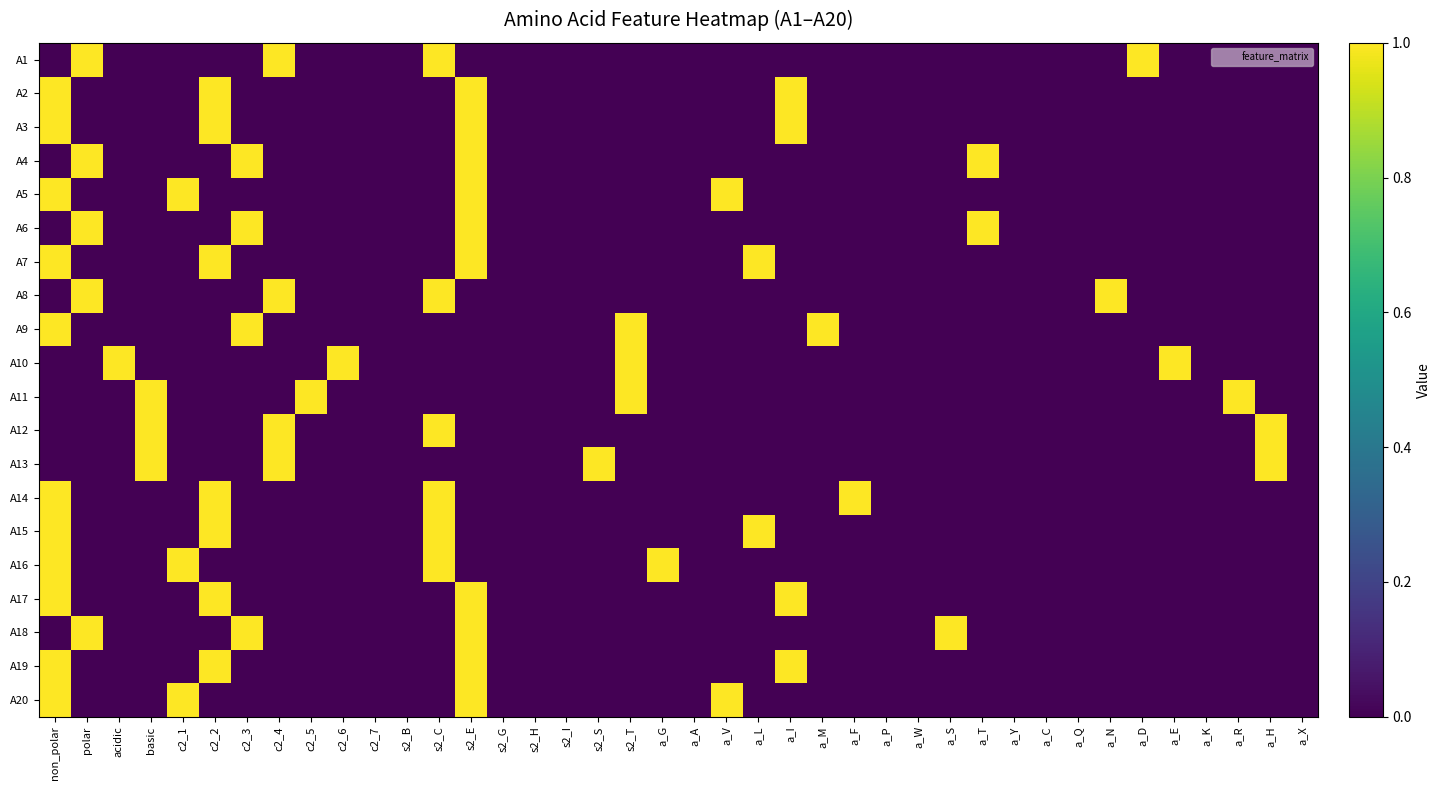

Reading left to right, list all the values displayed in this chart.

A1: non_polar=0	polar=1	acidic=0	basic=0	c2_1=0	c2_2=0	c2_3=0	c2_4=1	c2_5=0	c2_6=0	c2_7=0	s2_B=0	s2_C=1	s2_E=0	s2_G=0	s2_H=0	s2_I=0	s2_S=0	s2_T=0	a_G=0	a_A=0	a_V=0	a_L=0	a_I=0	a_M=0	a_F=0	a_P=0	a_W=0	a_S=0	a_T=0	a_Y=0	a_C=0	a_Q=0	a_N=0	a_D=1	a_E=0	a_K=0	a_R=0	a_H=0	a_X=0
A2: non_polar=1	polar=0	acidic=0	basic=0	c2_1=0	c2_2=1	c2_3=0	c2_4=0	c2_5=0	c2_6=0	c2_7=0	s2_B=0	s2_C=0	s2_E=1	s2_G=0	s2_H=0	s2_I=0	s2_S=0	s2_T=0	a_G=0	a_A=0	a_V=0	a_L=0	a_I=1	a_M=0	a_F=0	a_P=0	a_W=0	a_S=0	a_T=0	a_Y=0	a_C=0	a_Q=0	a_N=0	a_D=0	a_E=0	a_K=0	a_R=0	a_H=0	a_X=0
A3: non_polar=1	polar=0	acidic=0	basic=0	c2_1=0	c2_2=1	c2_3=0	c2_4=0	c2_5=0	c2_6=0	c2_7=0	s2_B=0	s2_C=0	s2_E=1	s2_G=0	s2_H=0	s2_I=0	s2_S=0	s2_T=0	a_G=0	a_A=0	a_V=0	a_L=0	a_I=1	a_M=0	a_F=0	a_P=0	a_W=0	a_S=0	a_T=0	a_Y=0	a_C=0	a_Q=0	a_N=0	a_D=0	a_E=0	a_K=0	a_R=0	a_H=0	a_X=0
A4: non_polar=0	polar=1	acidic=0	basic=0	c2_1=0	c2_2=0	c2_3=1	c2_4=0	c2_5=0	c2_6=0	c2_7=0	s2_B=0	s2_C=0	s2_E=1	s2_G=0	s2_H=0	s2_I=0	s2_S=0	s2_T=0	a_G=0	a_A=0	a_V=0	a_L=0	a_I=0	a_M=0	a_F=0	a_P=0	a_W=0	a_S=0	a_T=1	a_Y=0	a_C=0	a_Q=0	a_N=0	a_D=0	a_E=0	a_K=0	a_R=0	a_H=0	a_X=0
A5: non_polar=1	polar=0	acidic=0	basic=0	c2_1=1	c2_2=0	c2_3=0	c2_4=0	c2_5=0	c2_6=0	c2_7=0	s2_B=0	s2_C=0	s2_E=1	s2_G=0	s2_H=0	s2_I=0	s2_S=0	s2_T=0	a_G=0	a_A=0	a_V=1	a_L=0	a_I=0	a_M=0	a_F=0	a_P=0	a_W=0	a_S=0	a_T=0	a_Y=0	a_C=0	a_Q=0	a_N=0	a_D=0	a_E=0	a_K=0	a_R=0	a_H=0	a_X=0
A6: non_polar=0	polar=1	acidic=0	basic=0	c2_1=0	c2_2=0	c2_3=1	c2_4=0	c2_5=0	c2_6=0	c2_7=0	s2_B=0	s2_C=0	s2_E=1	s2_G=0	s2_H=0	s2_I=0	s2_S=0	s2_T=0	a_G=0	a_A=0	a_V=0	a_L=0	a_I=0	a_M=0	a_F=0	a_P=0	a_W=0	a_S=0	a_T=1	a_Y=0	a_C=0	a_Q=0	a_N=0	a_D=0	a_E=0	a_K=0	a_R=0	a_H=0	a_X=0
A7: non_polar=1	polar=0	acidic=0	basic=0	c2_1=0	c2_2=1	c2_3=0	c2_4=0	c2_5=0	c2_6=0	c2_7=0	s2_B=0	s2_C=0	s2_E=1	s2_G=0	s2_H=0	s2_I=0	s2_S=0	s2_T=0	a_G=0	a_A=0	a_V=0	a_L=1	a_I=0	a_M=0	a_F=0	a_P=0	a_W=0	a_S=0	a_T=0	a_Y=0	a_C=0	a_Q=0	a_N=0	a_D=0	a_E=0	a_K=0	a_R=0	a_H=0	a_X=0
A8: non_polar=0	polar=1	acidic=0	basic=0	c2_1=0	c2_2=0	c2_3=0	c2_4=1	c2_5=0	c2_6=0	c2_7=0	s2_B=0	s2_C=1	s2_E=0	s2_G=0	s2_H=0	s2_I=0	s2_S=0	s2_T=0	a_G=0	a_A=0	a_V=0	a_L=0	a_I=0	a_M=0	a_F=0	a_P=0	a_W=0	a_S=0	a_T=0	a_Y=0	a_C=0	a_Q=0	a_N=1	a_D=0	a_E=0	a_K=0	a_R=0	a_H=0	a_X=0
A9: non_polar=1	polar=0	acidic=0	basic=0	c2_1=0	c2_2=0	c2_3=1	c2_4=0	c2_5=0	c2_6=0	c2_7=0	s2_B=0	s2_C=0	s2_E=0	s2_G=0	s2_H=0	s2_I=0	s2_S=0	s2_T=1	a_G=0	a_A=0	a_V=0	a_L=0	a_I=0	a_M=1	a_F=0	a_P=0	a_W=0	a_S=0	a_T=0	a_Y=0	a_C=0	a_Q=0	a_N=0	a_D=0	a_E=0	a_K=0	a_R=0	a_H=0	a_X=0
A10: non_polar=0	polar=0	acidic=1	basic=0	c2_1=0	c2_2=0	c2_3=0	c2_4=0	c2_5=0	c2_6=1	c2_7=0	s2_B=0	s2_C=0	s2_E=0	s2_G=0	s2_H=0	s2_I=0	s2_S=0	s2_T=1	a_G=0	a_A=0	a_V=0	a_L=0	a_I=0	a_M=0	a_F=0	a_P=0	a_W=0	a_S=0	a_T=0	a_Y=0	a_C=0	a_Q=0	a_N=0	a_D=0	a_E=1	a_K=0	a_R=0	a_H=0	a_X=0
A11: non_polar=0	polar=0	acidic=0	basic=1	c2_1=0	c2_2=0	c2_3=0	c2_4=0	c2_5=1	c2_6=0	c2_7=0	s2_B=0	s2_C=0	s2_E=0	s2_G=0	s2_H=0	s2_I=0	s2_S=0	s2_T=1	a_G=0	a_A=0	a_V=0	a_L=0	a_I=0	a_M=0	a_F=0	a_P=0	a_W=0	a_S=0	a_T=0	a_Y=0	a_C=0	a_Q=0	a_N=0	a_D=0	a_E=0	a_K=0	a_R=1	a_H=0	a_X=0
A12: non_polar=0	polar=0	acidic=0	basic=1	c2_1=0	c2_2=0	c2_3=0	c2_4=1	c2_5=0	c2_6=0	c2_7=0	s2_B=0	s2_C=1	s2_E=0	s2_G=0	s2_H=0	s2_I=0	s2_S=0	s2_T=0	a_G=0	a_A=0	a_V=0	a_L=0	a_I=0	a_M=0	a_F=0	a_P=0	a_W=0	a_S=0	a_T=0	a_Y=0	a_C=0	a_Q=0	a_N=0	a_D=0	a_E=0	a_K=0	a_R=0	a_H=1	a_X=0
A13: non_polar=0	polar=0	acidic=0	basic=1	c2_1=0	c2_2=0	c2_3=0	c2_4=1	c2_5=0	c2_6=0	c2_7=0	s2_B=0	s2_C=0	s2_E=0	s2_G=0	s2_H=0	s2_I=0	s2_S=1	s2_T=0	a_G=0	a_A=0	a_V=0	a_L=0	a_I=0	a_M=0	a_F=0	a_P=0	a_W=0	a_S=0	a_T=0	a_Y=0	a_C=0	a_Q=0	a_N=0	a_D=0	a_E=0	a_K=0	a_R=0	a_H=1	a_X=0
A14: non_polar=1	polar=0	acidic=0	basic=0	c2_1=0	c2_2=1	c2_3=0	c2_4=0	c2_5=0	c2_6=0	c2_7=0	s2_B=0	s2_C=1	s2_E=0	s2_G=0	s2_H=0	s2_I=0	s2_S=0	s2_T=0	a_G=0	a_A=0	a_V=0	a_L=0	a_I=0	a_M=0	a_F=1	a_P=0	a_W=0	a_S=0	a_T=0	a_Y=0	a_C=0	a_Q=0	a_N=0	a_D=0	a_E=0	a_K=0	a_R=0	a_H=0	a_X=0
A15: non_polar=1	polar=0	acidic=0	basic=0	c2_1=0	c2_2=1	c2_3=0	c2_4=0	c2_5=0	c2_6=0	c2_7=0	s2_B=0	s2_C=1	s2_E=0	s2_G=0	s2_H=0	s2_I=0	s2_S=0	s2_T=0	a_G=0	a_A=0	a_V=0	a_L=1	a_I=0	a_M=0	a_F=0	a_P=0	a_W=0	a_S=0	a_T=0	a_Y=0	a_C=0	a_Q=0	a_N=0	a_D=0	a_E=0	a_K=0	a_R=0	a_H=0	a_X=0
A16: non_polar=1	polar=0	acidic=0	basic=0	c2_1=1	c2_2=0	c2_3=0	c2_4=0	c2_5=0	c2_6=0	c2_7=0	s2_B=0	s2_C=1	s2_E=0	s2_G=0	s2_H=0	s2_I=0	s2_S=0	s2_T=0	a_G=1	a_A=0	a_V=0	a_L=0	a_I=0	a_M=0	a_F=0	a_P=0	a_W=0	a_S=0	a_T=0	a_Y=0	a_C=0	a_Q=0	a_N=0	a_D=0	a_E=0	a_K=0	a_R=0	a_H=0	a_X=0
A17: non_polar=1	polar=0	acidic=0	basic=0	c2_1=0	c2_2=1	c2_3=0	c2_4=0	c2_5=0	c2_6=0	c2_7=0	s2_B=0	s2_C=0	s2_E=1	s2_G=0	s2_H=0	s2_I=0	s2_S=0	s2_T=0	a_G=0	a_A=0	a_V=0	a_L=0	a_I=1	a_M=0	a_F=0	a_P=0	a_W=0	a_S=0	a_T=0	a_Y=0	a_C=0	a_Q=0	a_N=0	a_D=0	a_E=0	a_K=0	a_R=0	a_H=0	a_X=0
A18: non_polar=0	polar=1	acidic=0	basic=0	c2_1=0	c2_2=0	c2_3=1	c2_4=0	c2_5=0	c2_6=0	c2_7=0	s2_B=0	s2_C=0	s2_E=1	s2_G=0	s2_H=0	s2_I=0	s2_S=0	s2_T=0	a_G=0	a_A=0	a_V=0	a_L=0	a_I=0	a_M=0	a_F=0	a_P=0	a_W=0	a_S=1	a_T=0	a_Y=0	a_C=0	a_Q=0	a_N=0	a_D=0	a_E=0	a_K=0	a_R=0	a_H=0	a_X=0
A19: non_polar=1	polar=0	acidic=0	basic=0	c2_1=0	c2_2=1	c2_3=0	c2_4=0	c2_5=0	c2_6=0	c2_7=0	s2_B=0	s2_C=0	s2_E=1	s2_G=0	s2_H=0	s2_I=0	s2_S=0	s2_T=0	a_G=0	a_A=0	a_V=0	a_L=0	a_I=1	a_M=0	a_F=0	a_P=0	a_W=0	a_S=0	a_T=0	a_Y=0	a_C=0	a_Q=0	a_N=0	a_D=0	a_E=0	a_K=0	a_R=0	a_H=0	a_X=0
A20: non_polar=1	polar=0	acidic=0	basic=0	c2_1=1	c2_2=0	c2_3=0	c2_4=0	c2_5=0	c2_6=0	c2_7=0	s2_B=0	s2_C=0	s2_E=1	s2_G=0	s2_H=0	s2_I=0	s2_S=0	s2_T=0	a_G=0	a_A=0	a_V=1	a_L=0	a_I=0	a_M=0	a_F=0	a_P=0	a_W=0	a_S=0	a_T=0	a_Y=0	a_C=0	a_Q=0	a_N=0	a_D=0	a_E=0	a_K=0	a_R=0	a_H=0	a_X=0